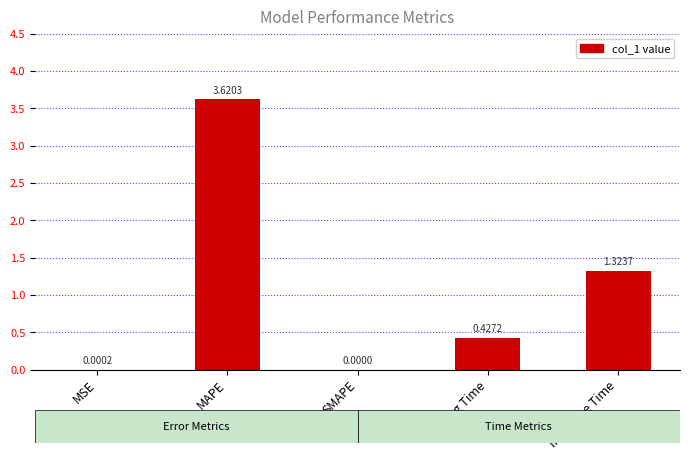

At which category does the chart reach its peak across all series?

MAPE